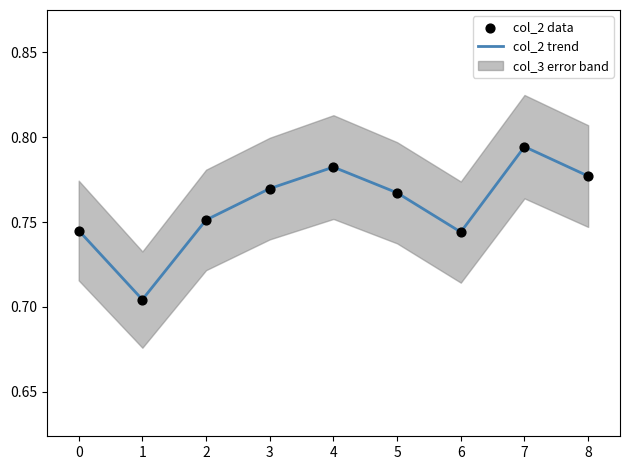

Which series has the largest total across all categories?

col_2 trend